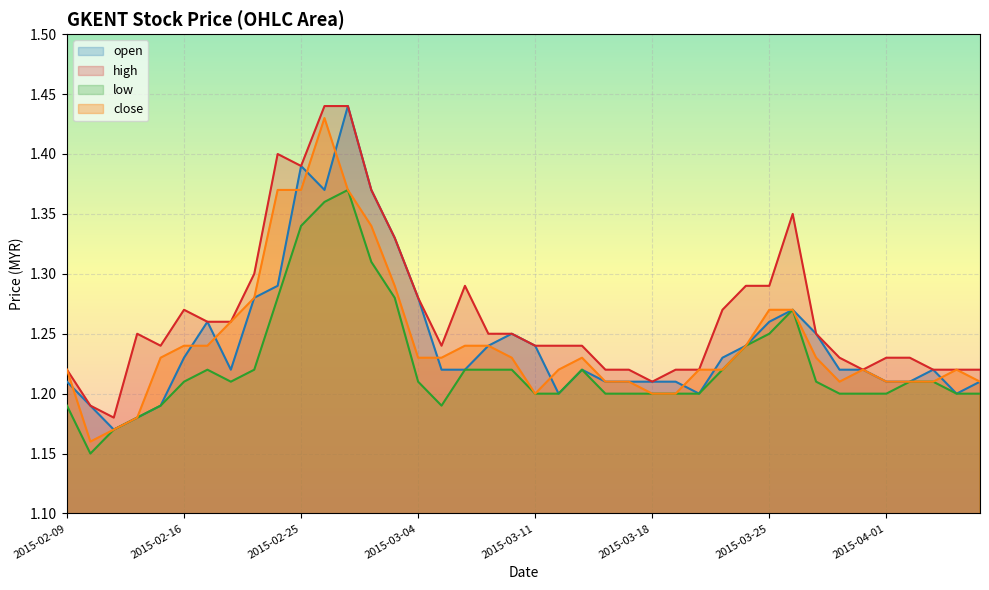

What is the label of the 13th point from the right?

2015-03-20